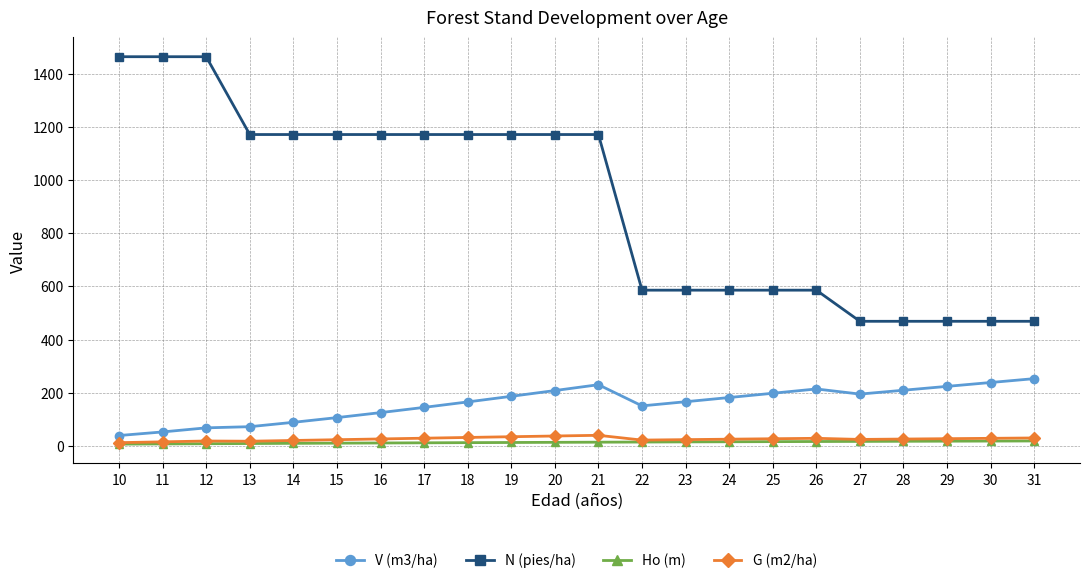

Is the value of Ho (m) at 25 greater than the value of V (m3/ha) at 24?

No